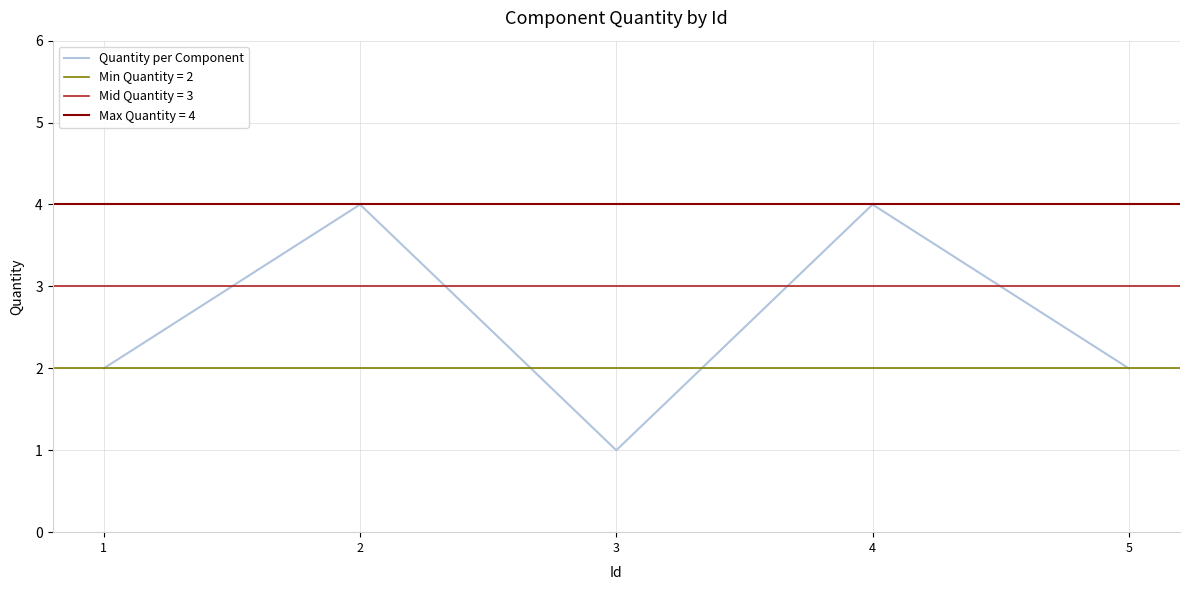

Which label corresponds to the smallest value in the chart?

3